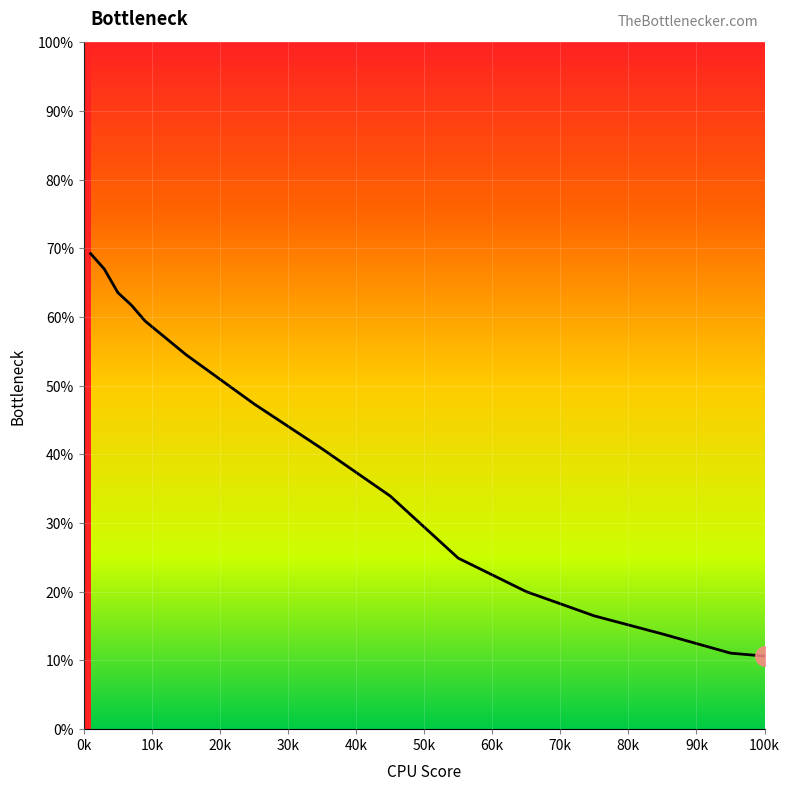

Does the chart have visible grid lines?

Yes